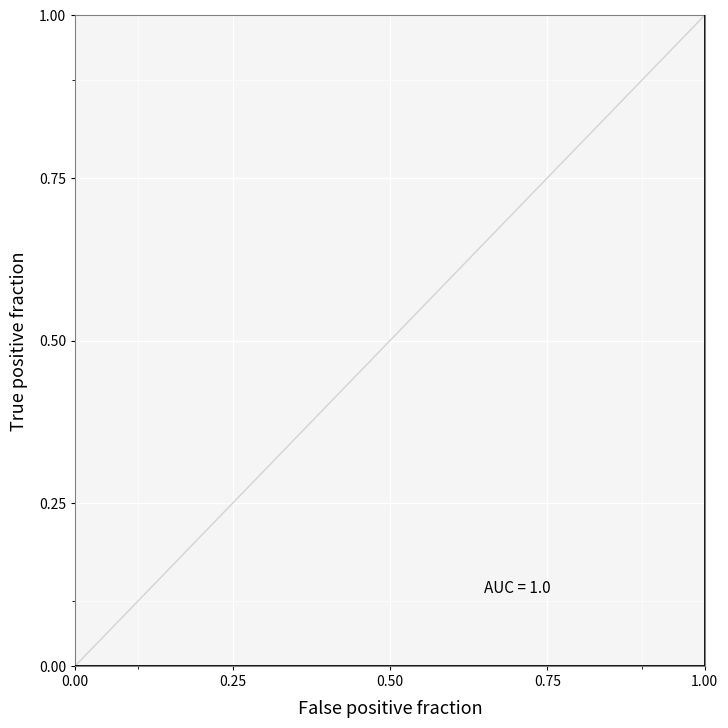

The chart shows a value of 0 at 0.00. True or false?

False